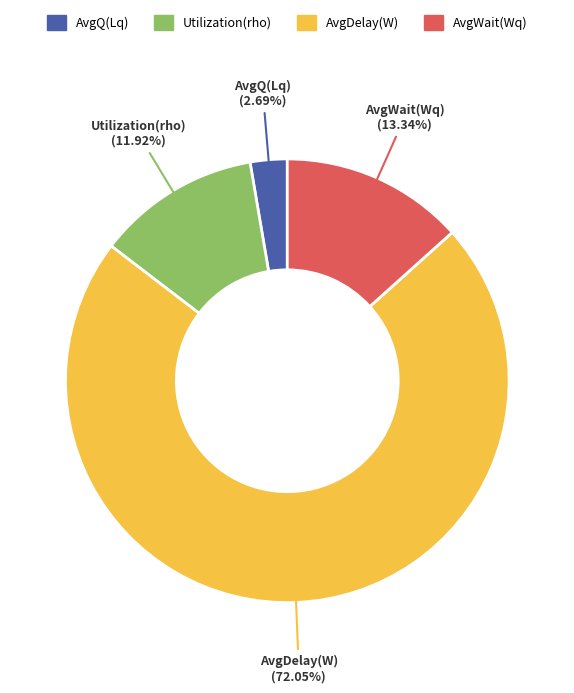

How many segments does this pie chart have?

4